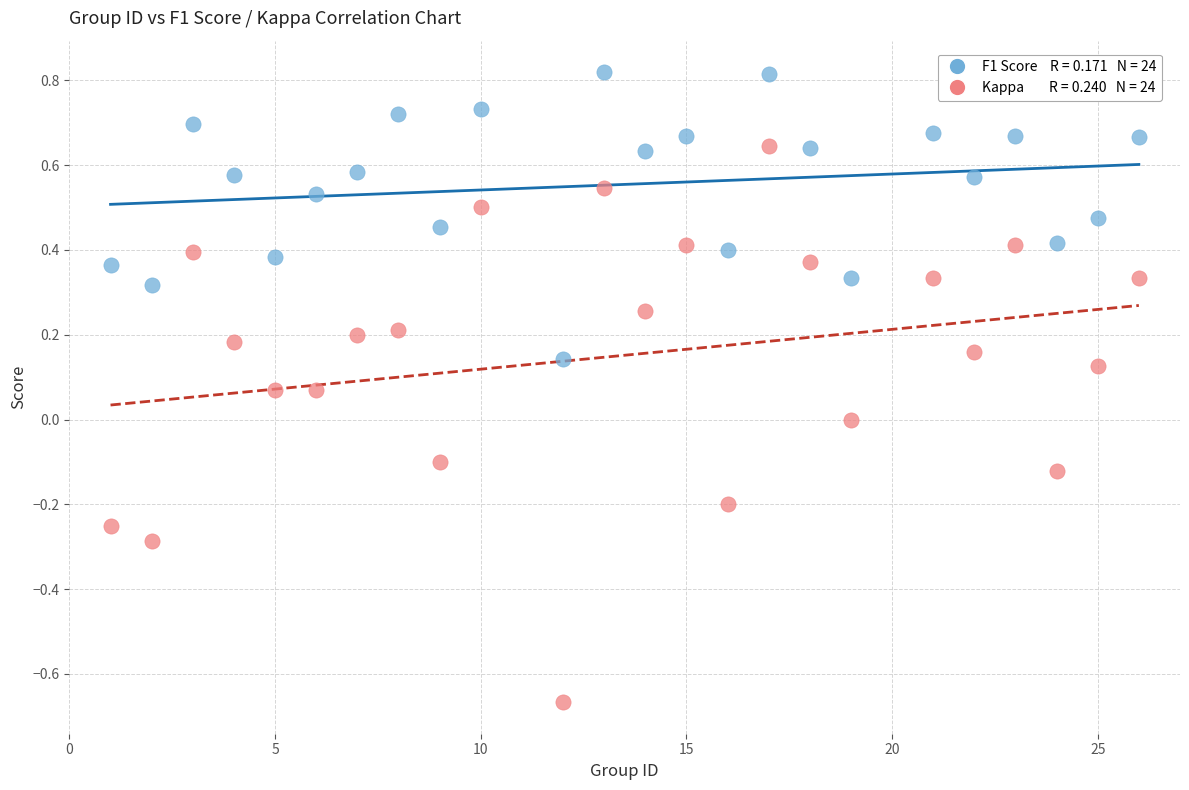

Across all data points, what is the range of X values (max minus min)?

25.0